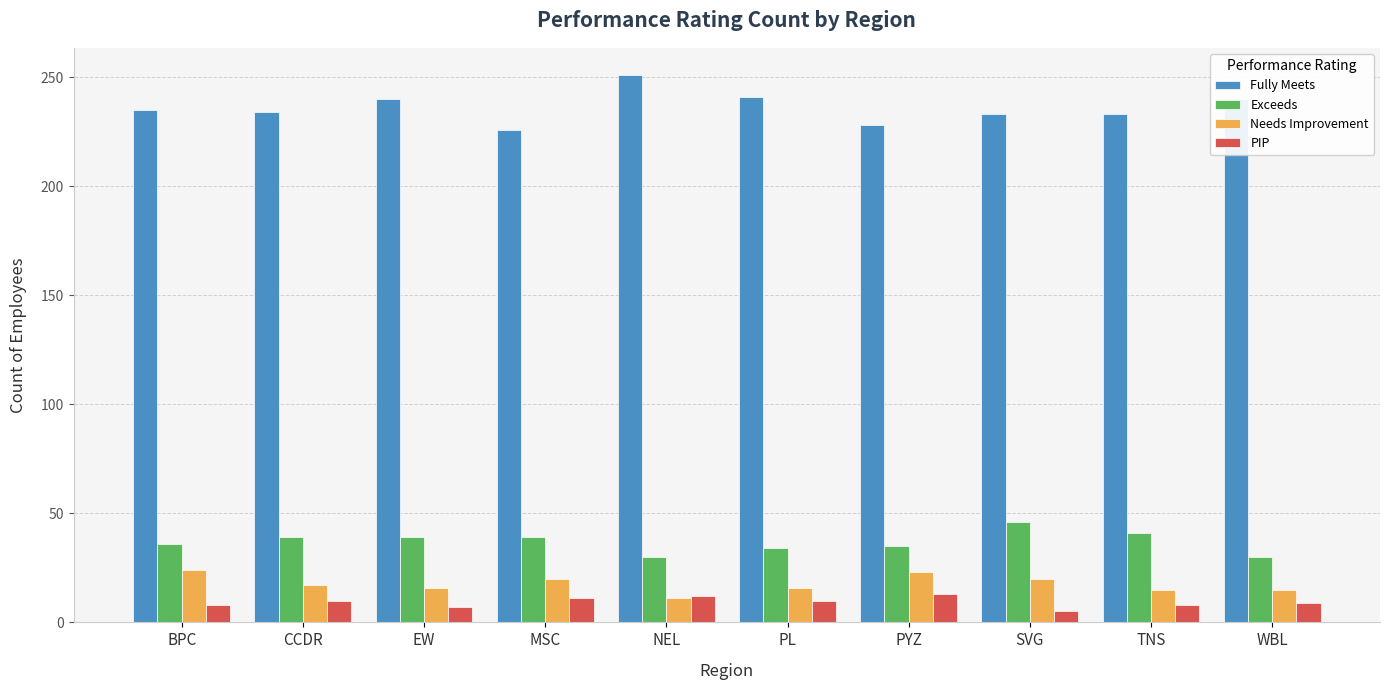

Rank the series by their maximum value, from lowest to highest.

PIP, Needs Improvement, Exceeds, Fully Meets